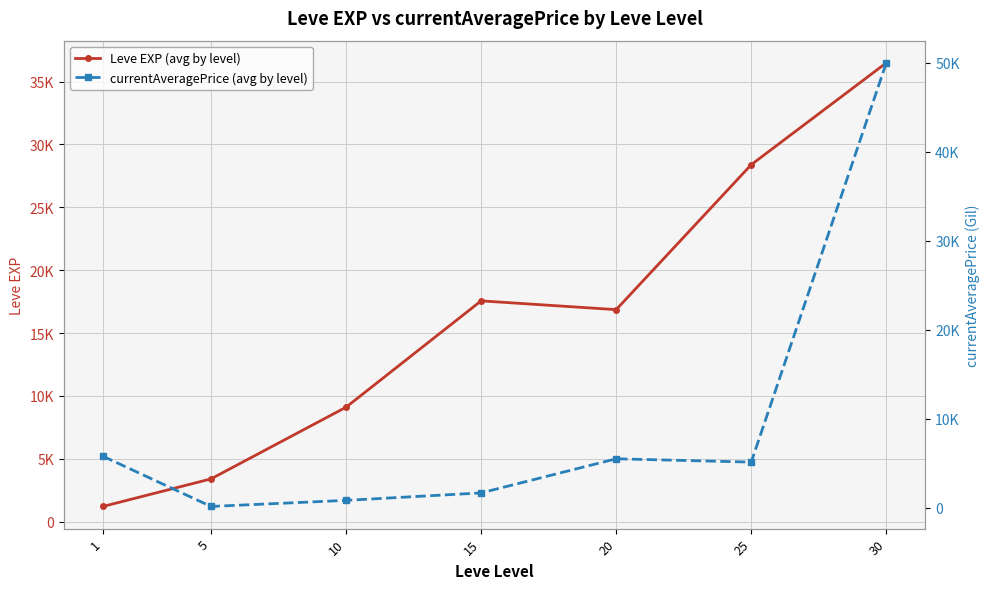

How many lines are shown in the chart?

2